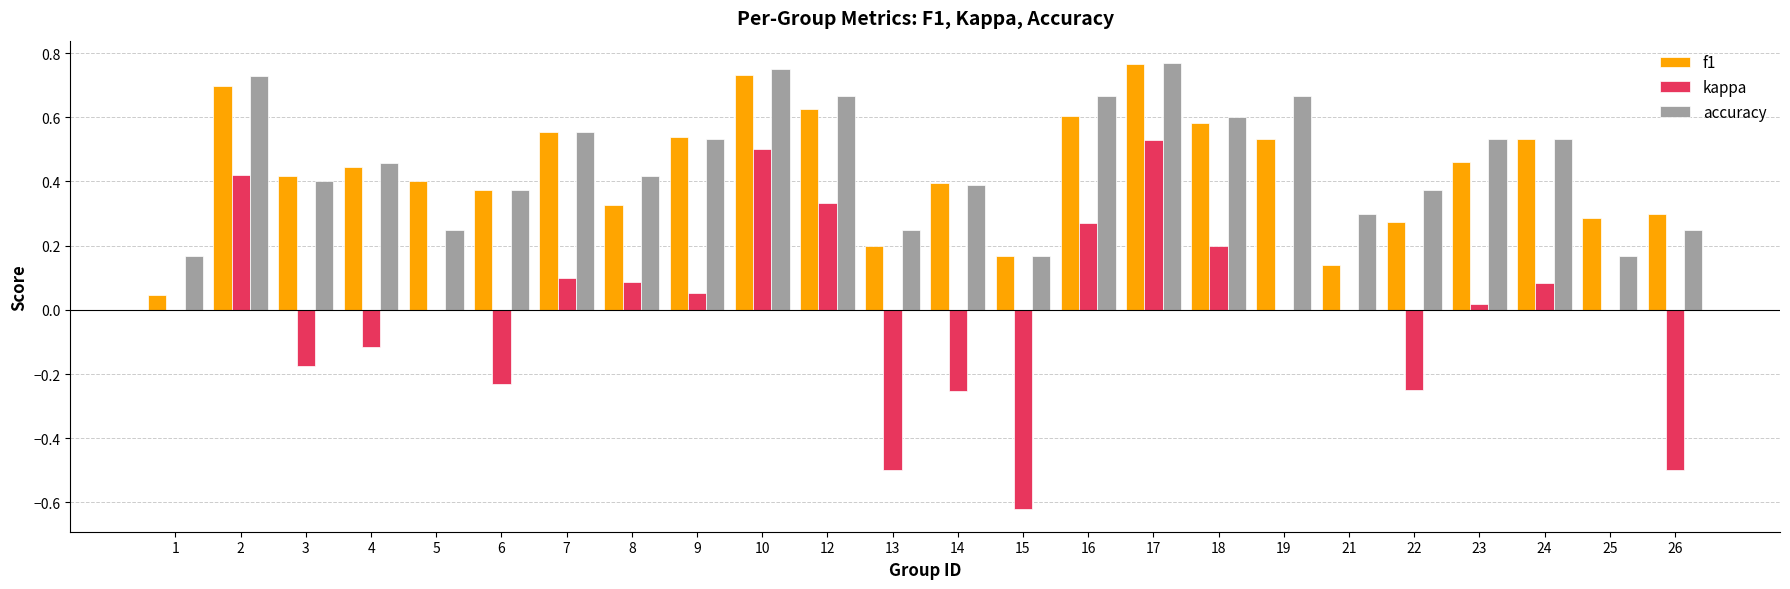

Between 4 and 26, which series saw the biggest shift?

kappa